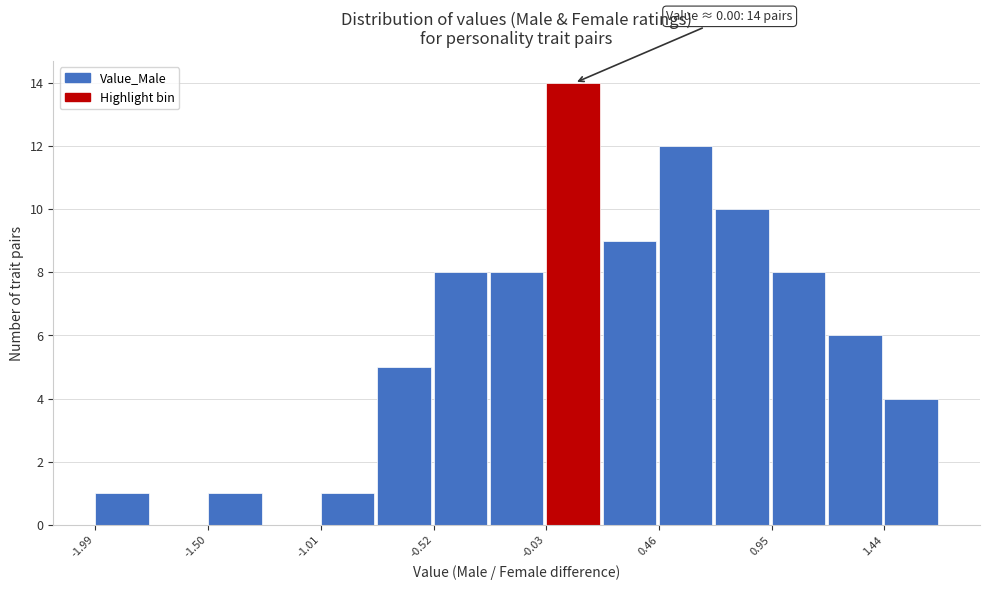

Which range on the x-axis has the tallest bar?

-0.05 to 0.20